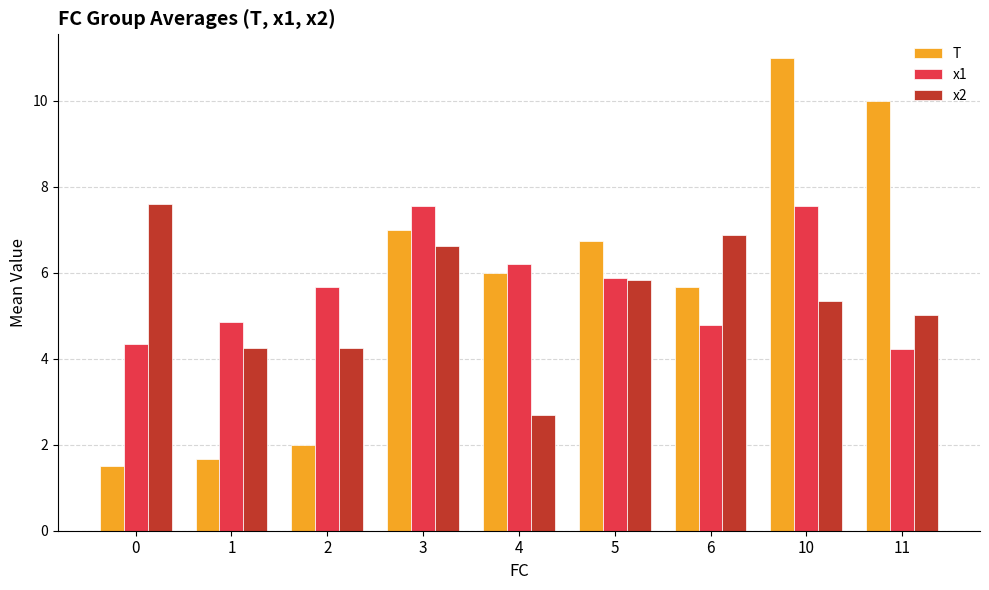

The value of x2 at 2 is 2.6. True or false?

False